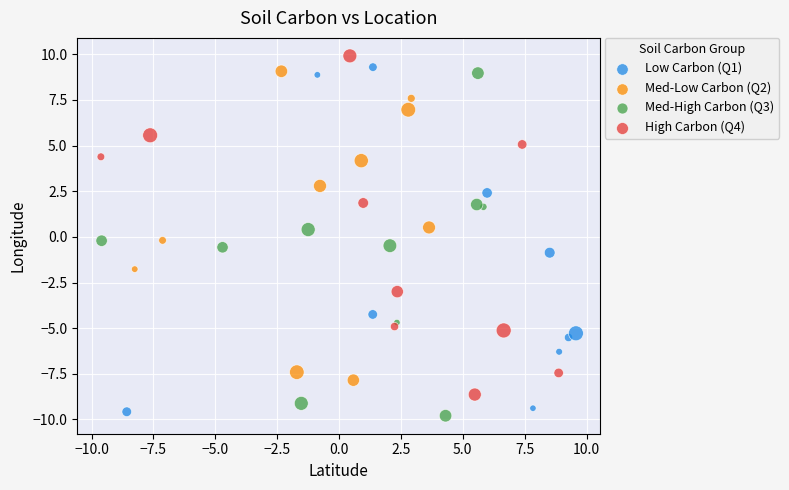

Which series contains the highest Y value?

High Carbon (Q4)